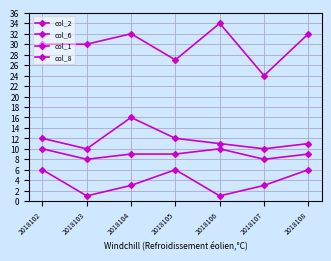

Reading left to right, list all the values displayed in this chart.

col_2: 2018102=12	2018103=10	2018104=16	2018105=12	2018106=11	2018107=10	2018108=11
col_6: 2018102=30	2018103=30	2018104=32	2018105=27	2018106=34	2018107=24	2018108=32
col_1: 2018102=6	2018103=1	2018104=3	2018105=6	2018106=1	2018107=3	2018108=6
col_8: 2018102=10	2018103=8	2018104=9	2018105=9	2018106=10	2018107=8	2018108=9